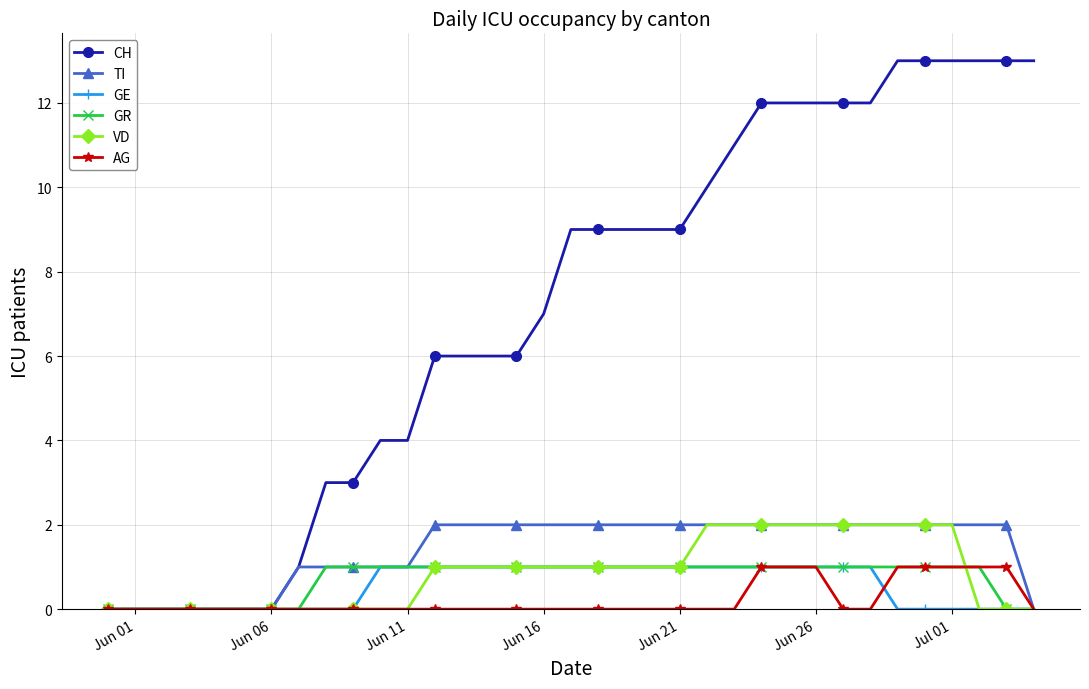

Is this an area chart (filled region under the line)?

No